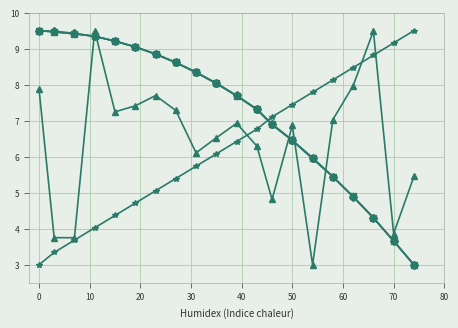

What is the greatest value displayed?

9.5